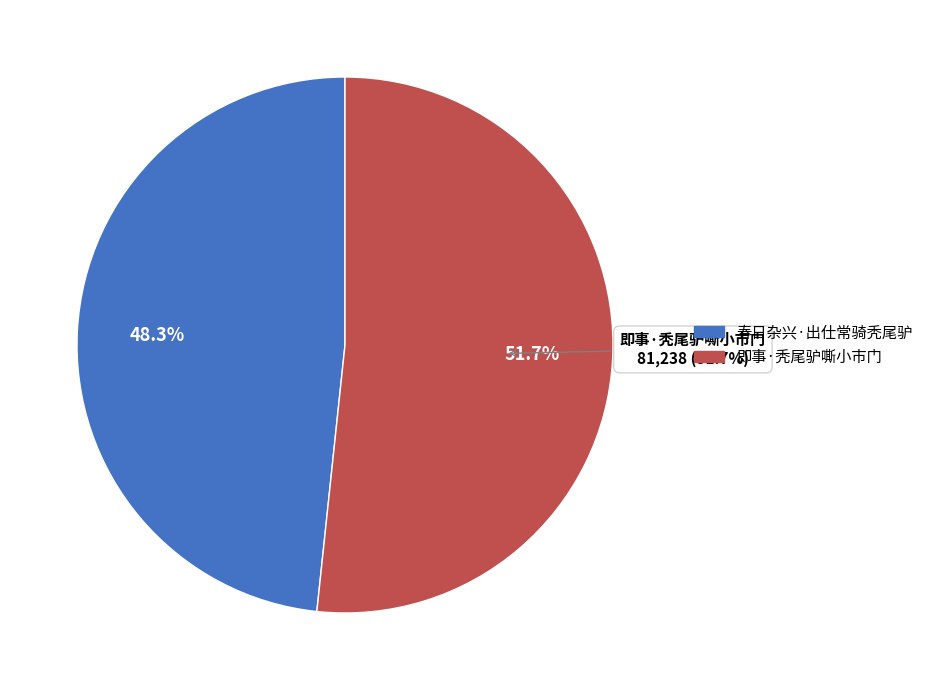

What is the total percentage of 即事·秃尾驴嘶小市门 and 春日杂兴·出仕常骑秃尾驴?

100.0%